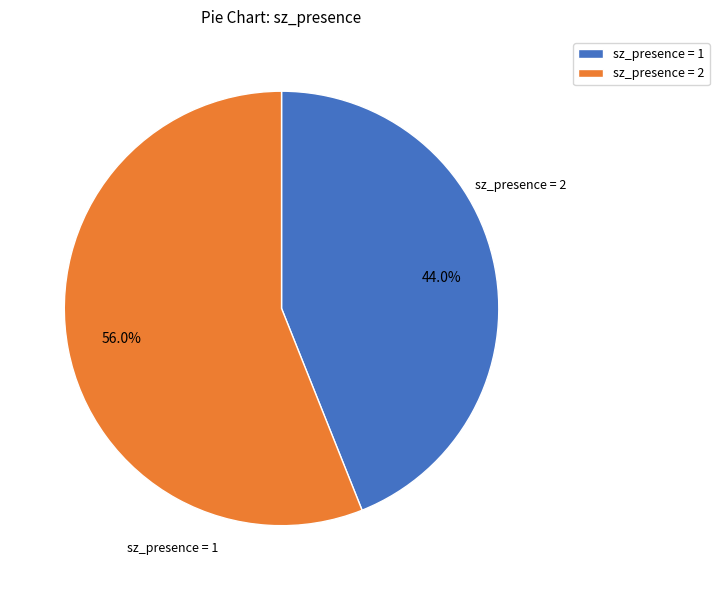

Between sz_presence = 1 and sz_presence = 2, which is larger?

sz_presence = 2